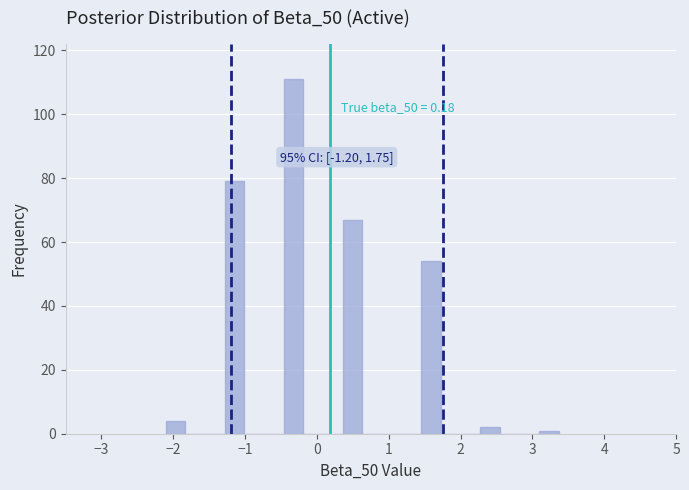

Around what value on the x-axis is the tallest bar? Give the approximate position of its centre, as read against the axis.

-0.3